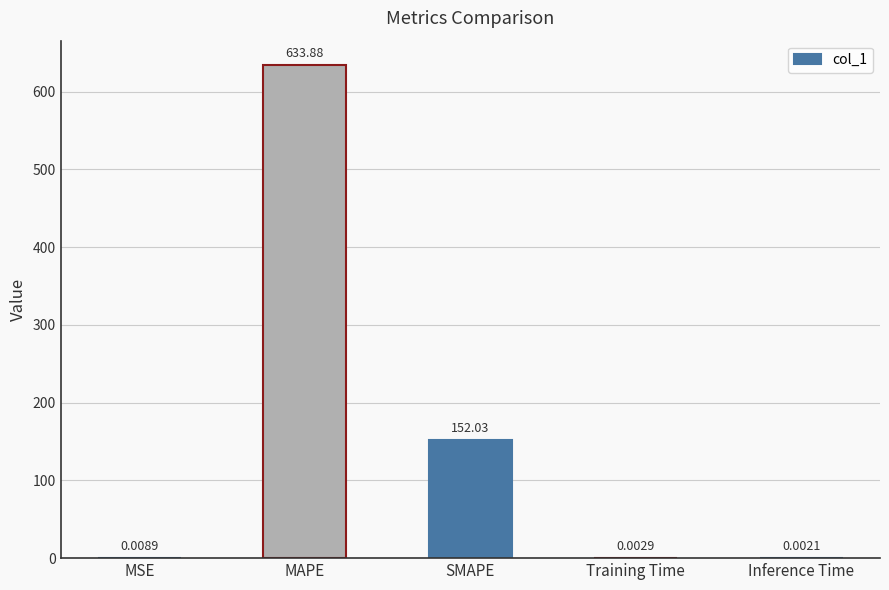

Are the bars horizontal?

No